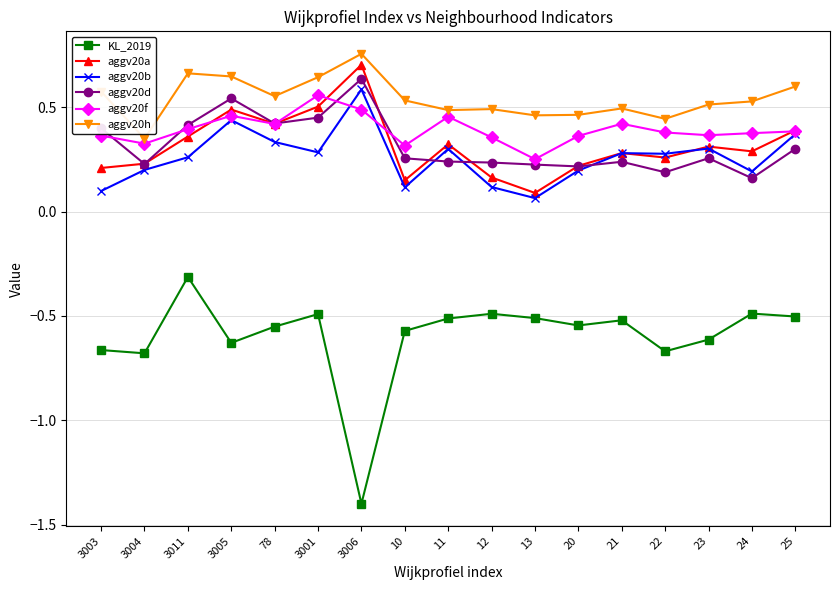

Which series changed the most between 21 and 23?

KL_2019